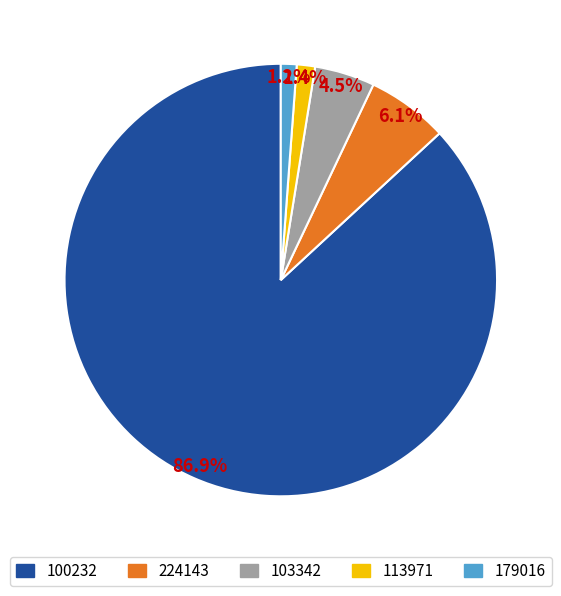

How many slices are in this pie chart?

5